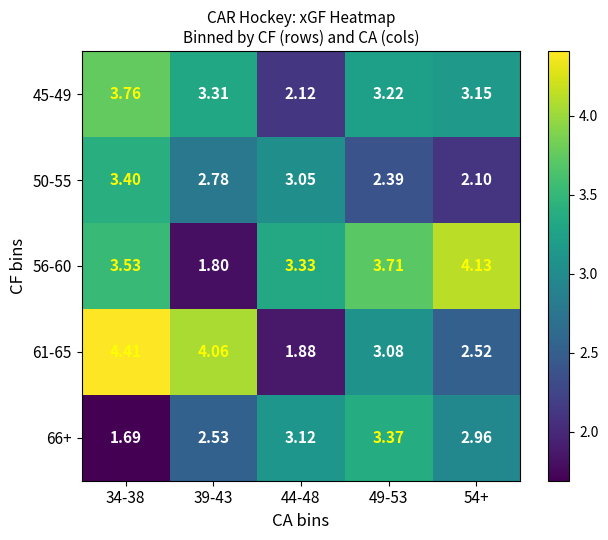

How many data points does each series have?

5